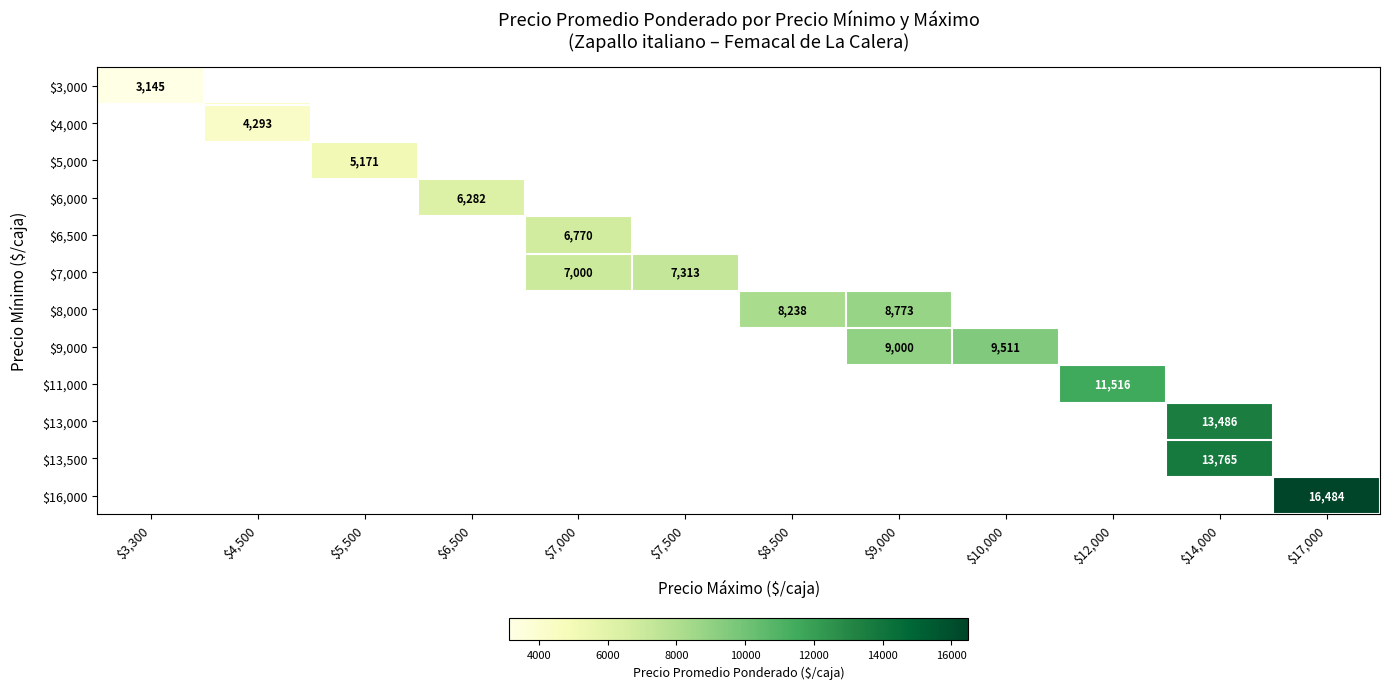

What is the minimum value for $3,000?

3145.0